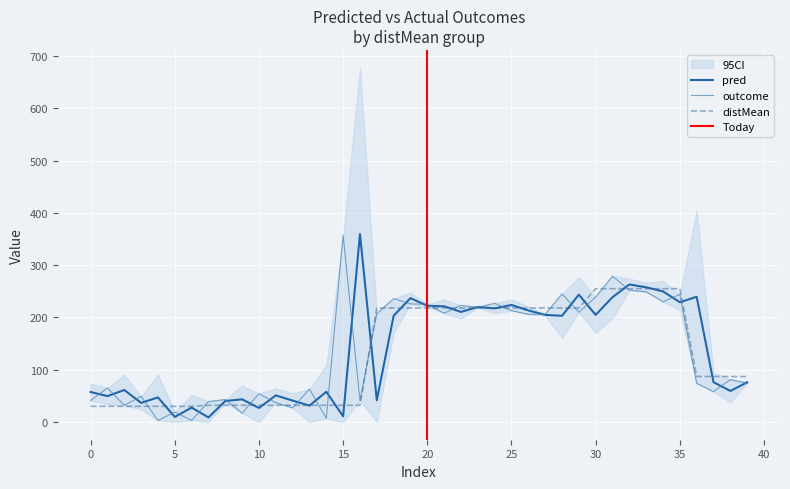

What is the minimum value shown in the chart?

3.0